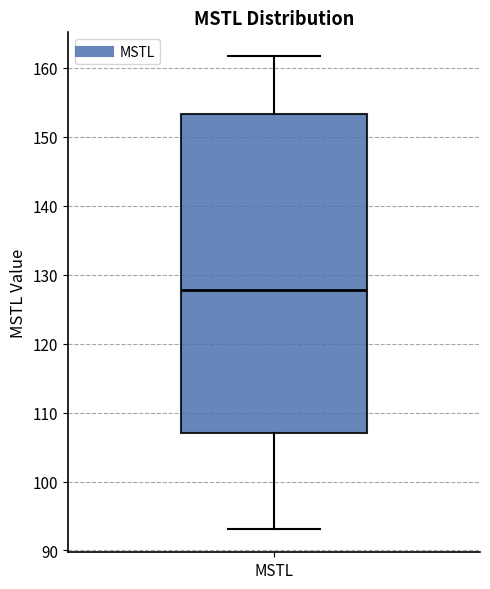

Transcribe this box plot: give where the median line is, the range the box spans, and where the two whiskers end, as read against the y-axis. The values are not printed on the chart, so give them approximately, as read against the axis.

median 128, box 107 to 153, whiskers 93 to 162